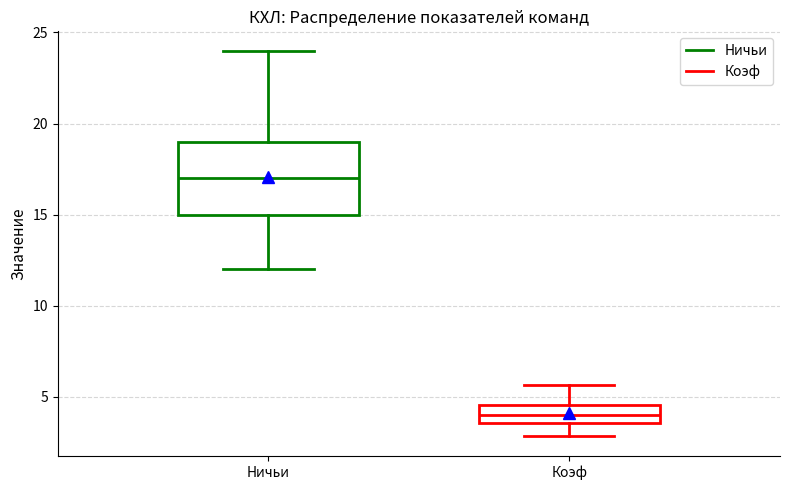

Which box's median line is the lowest?

Коэф